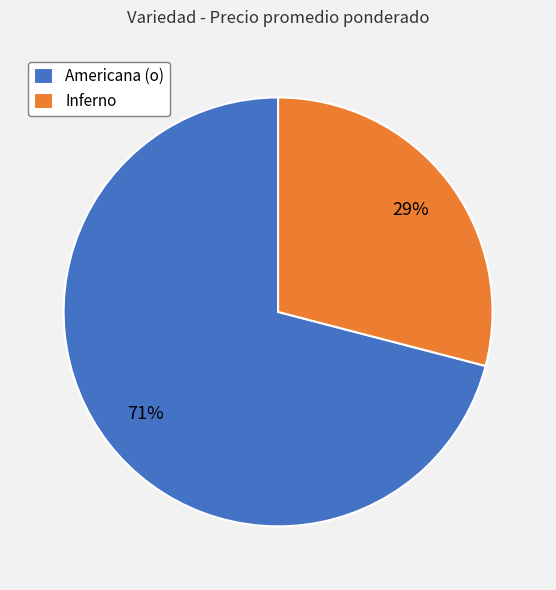

Rank the categories by value from highest to lowest.

Americana (o), Inferno